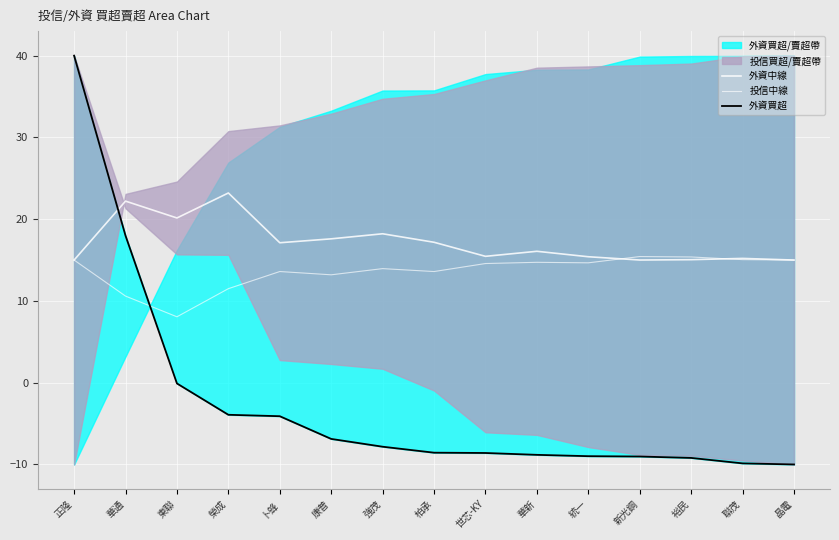

Which series has the largest range (max minus min)?

外資買超